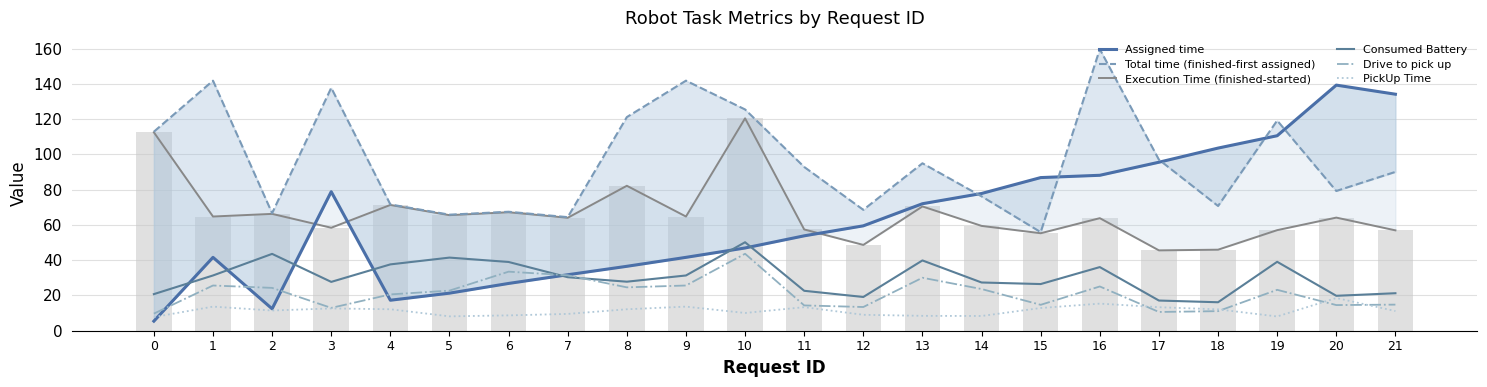

What is the greatest value displayed?

159.7